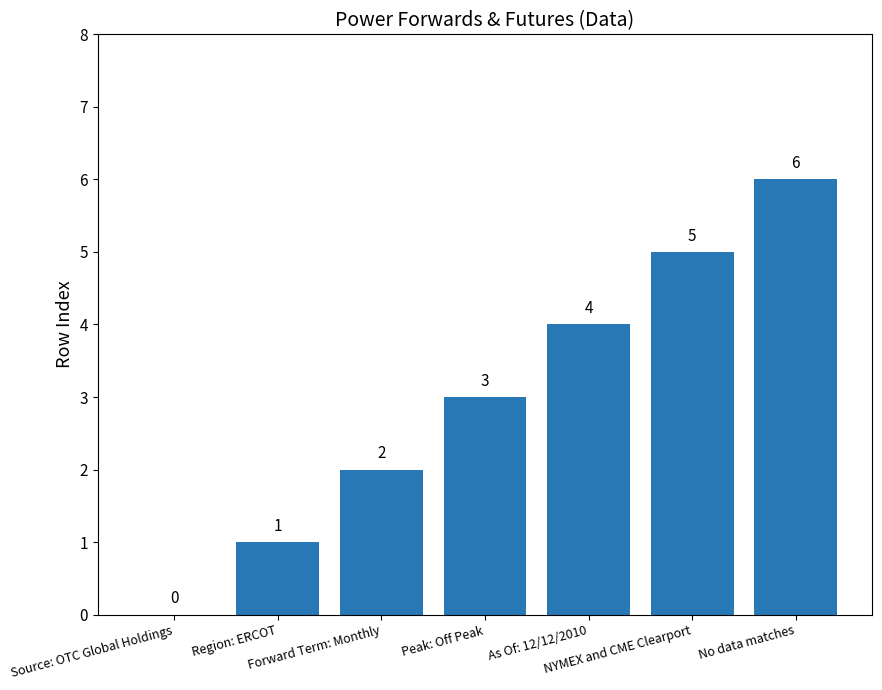

Reading left to right, transcribe all the data shown in this chart.

0	1	2	3	4	5	6